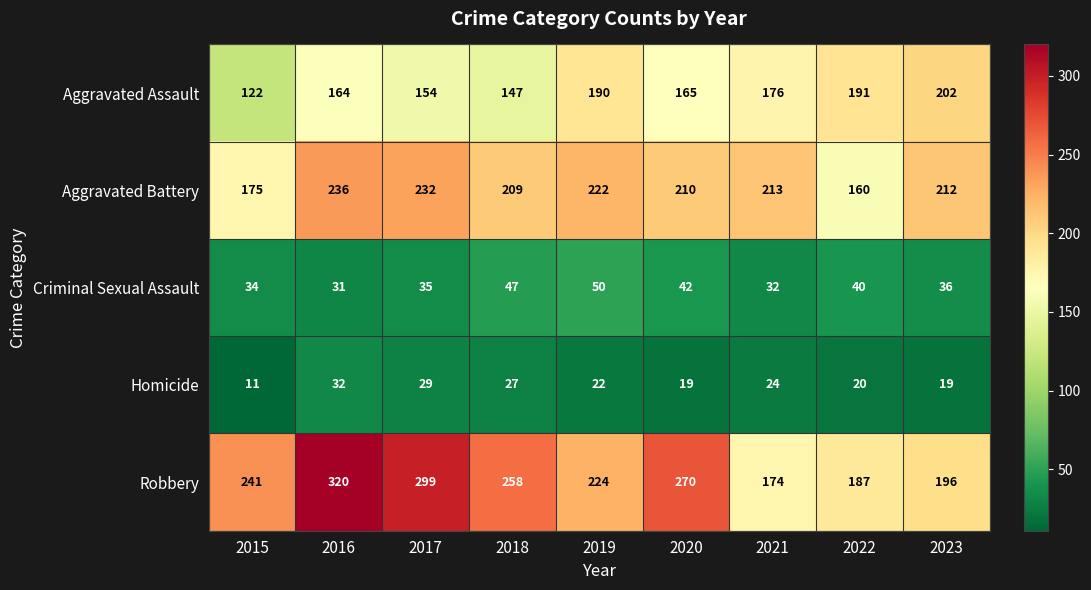

What is the average value of the Homicide series?

23